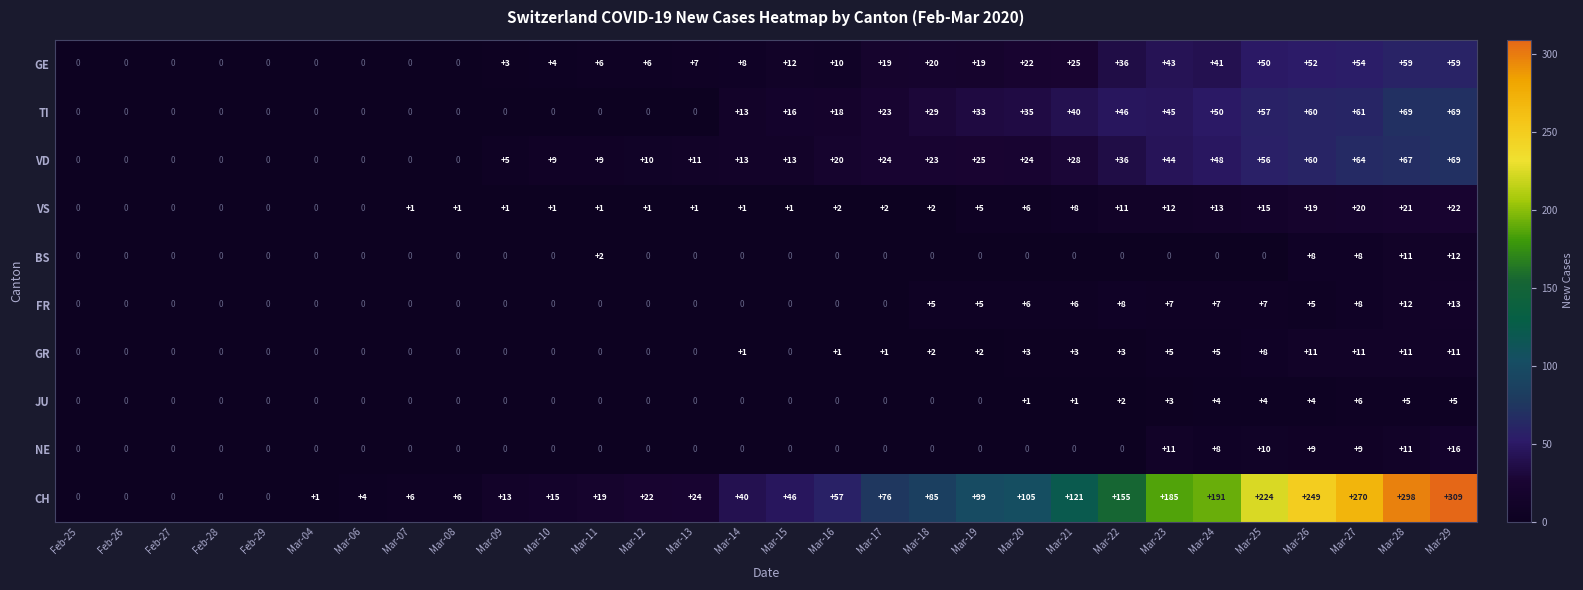

Which series has the largest range (max minus min)?

CH